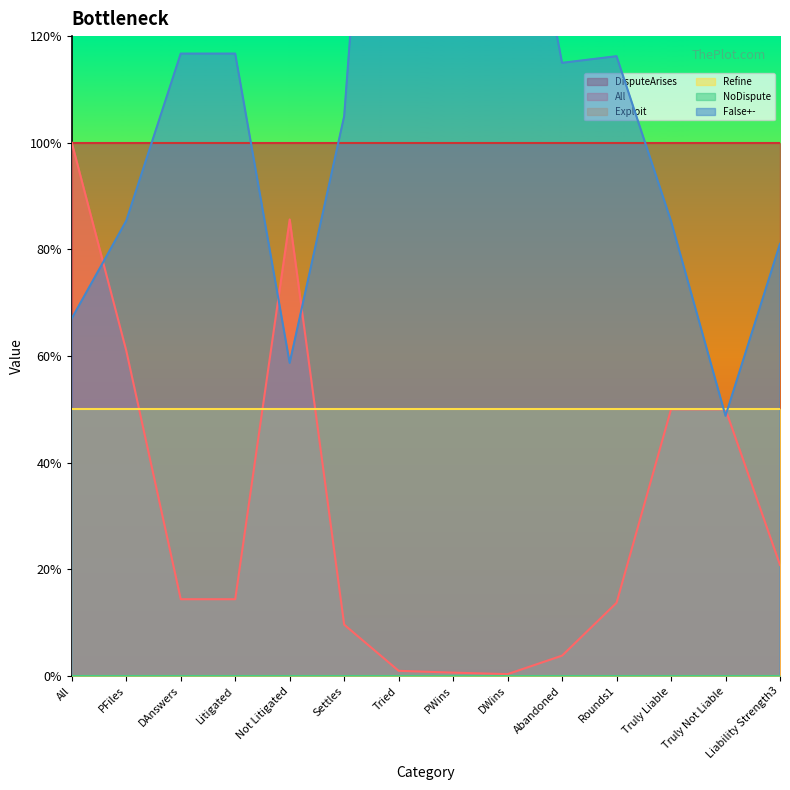

Reading left to right, extract all data points from this chart.

DisputeArises: All=1.0	PFiles=1.0	DAnswers=1.0	Litigated=1.0	Not Litigated=1.0	Settles=1.0	Tried=1.0	PWins=1.0	DWins=1.0	Abandoned=1.0	Rounds1=1.0	Truly Liable=1.0	Truly Not Liable=1.0	Liability Strength3=1.0
All: All=1.0	PFiles=0.6	DAnswers=0.1	Litigated=0.1	Not Litigated=0.9	Settles=0.1	Tried=0.0	PWins=0.0	DWins=0.0	Abandoned=0.0	Rounds1=0.1	Truly Liable=0.5	Truly Not Liable=0.5	Liability Strength3=0.2
Exploit: All=0.0	PFiles=0.0	DAnswers=0.0	Litigated=0.0	Not Litigated=0.0	Settles=0.0	Tried=0.0	PWins=0.0	DWins=0.0	Abandoned=0.0	Rounds1=0.0	Truly Liable=0.0	Truly Not Liable=0.0	Liability Strength3=0.0
Refine: All=0.5	PFiles=0.5	DAnswers=0.5	Litigated=0.5	Not Litigated=0.5	Settles=0.5	Tried=0.5	PWins=0.5	DWins=0.5	Abandoned=0.5	Rounds1=0.5	Truly Liable=0.5	Truly Not Liable=0.5	Liability Strength3=0.5
NoDispute: All=0.0	PFiles=0.0	DAnswers=0.0	Litigated=0.0	Not Litigated=0.0	Settles=0.0	Tried=0.0	PWins=0.0	DWins=0.0	Abandoned=0.0	Rounds1=0.0	Truly Liable=0.0	Truly Not Liable=0.0	Liability Strength3=0.0
False+-: All=0.7	PFiles=0.9	DAnswers=1.2	Litigated=1.2	Not Litigated=0.6	Settles=1.0	Tried=2.4	PWins=2.8	DWins=1.7	Abandoned=1.1	Rounds1=1.2	Truly Liable=0.9	Truly Not Liable=0.5	Liability Strength3=0.8